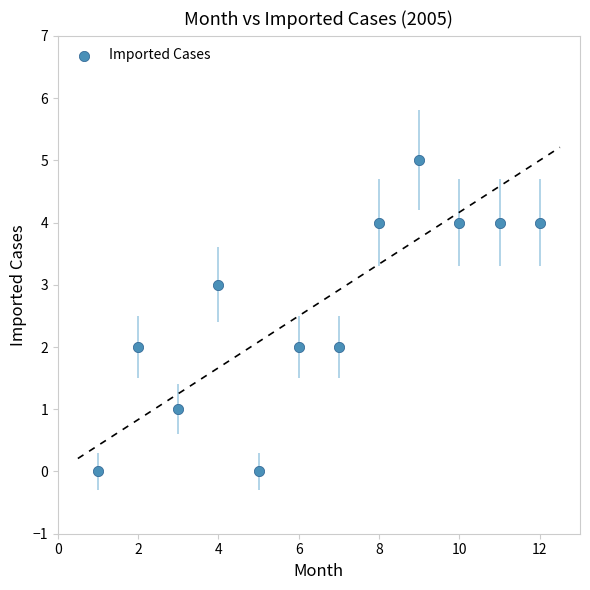

What is the average Y value?

3